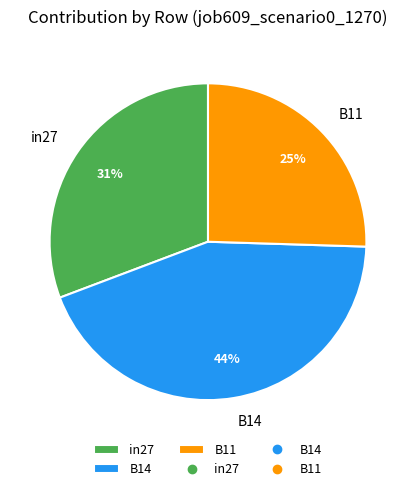

Which category has the biggest portion of the pie?

B14